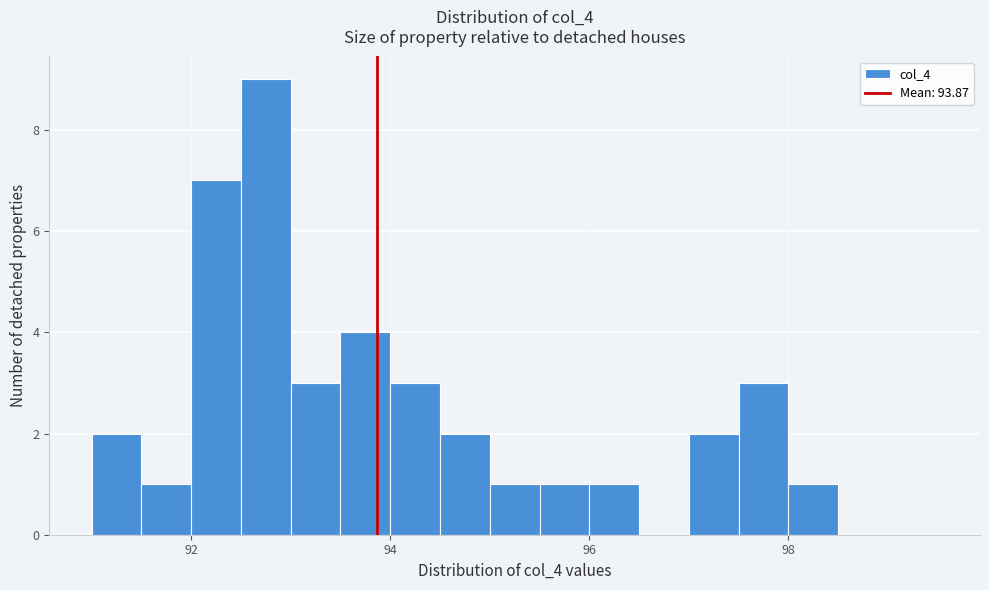

Read against the x-axis, roughly where is the centre of the tallest bar?

92.8